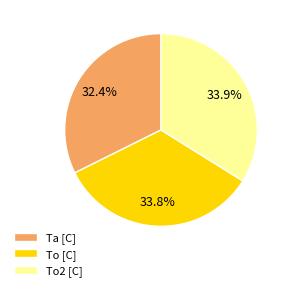

What is the ratio of the value at To [C] to the value at To2 [C]?

1.0